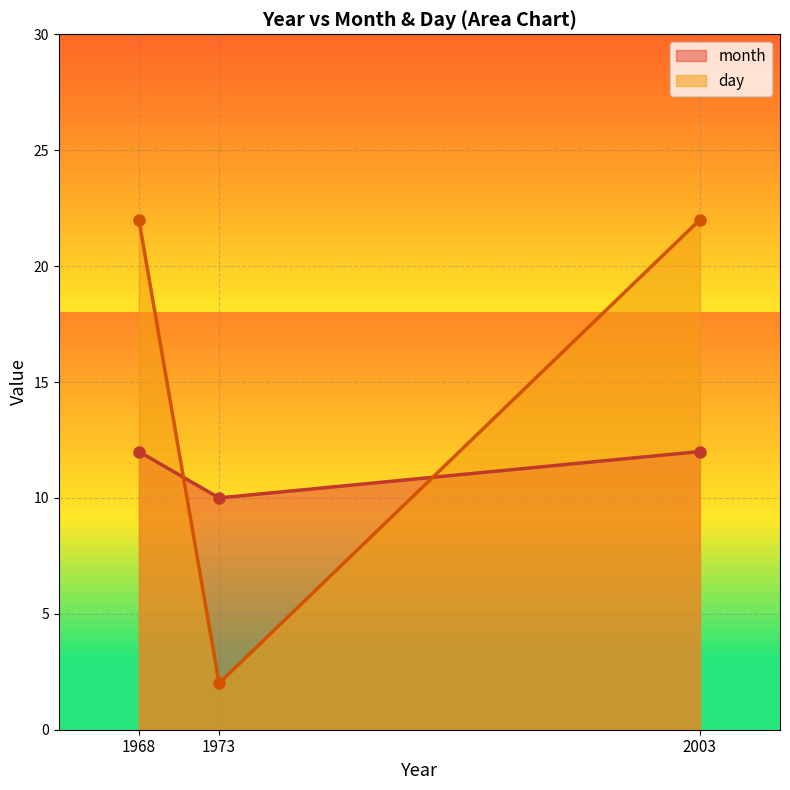

List the series in order of their overall mean, highest first.

day, month